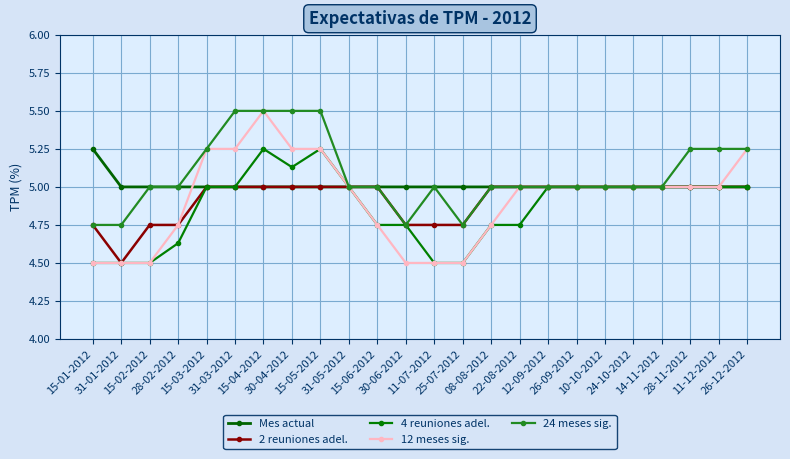

Does the chart have visible grid lines?

Yes